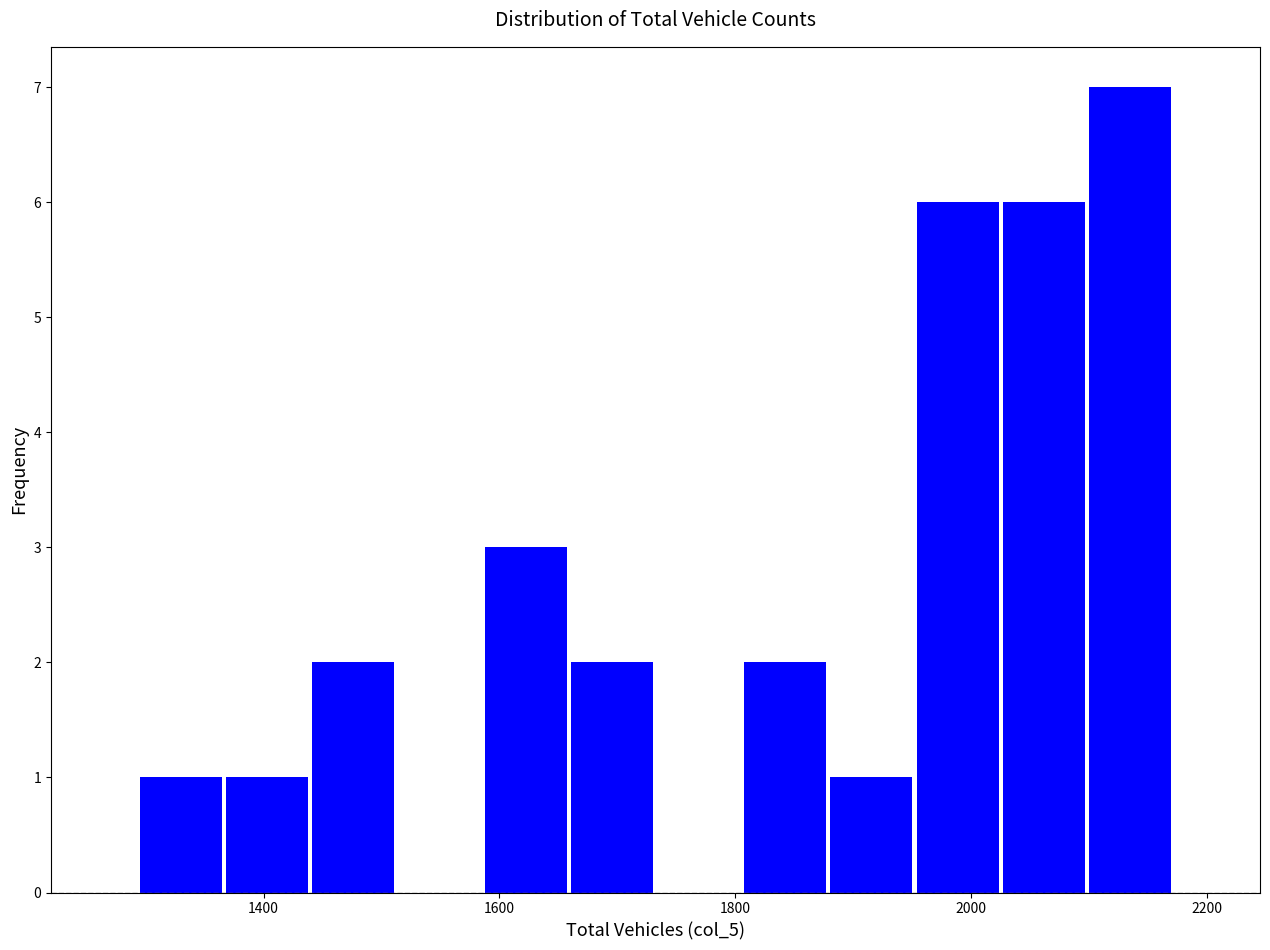

Read against the x-axis, roughly where is the centre of the tallest bar?

2140